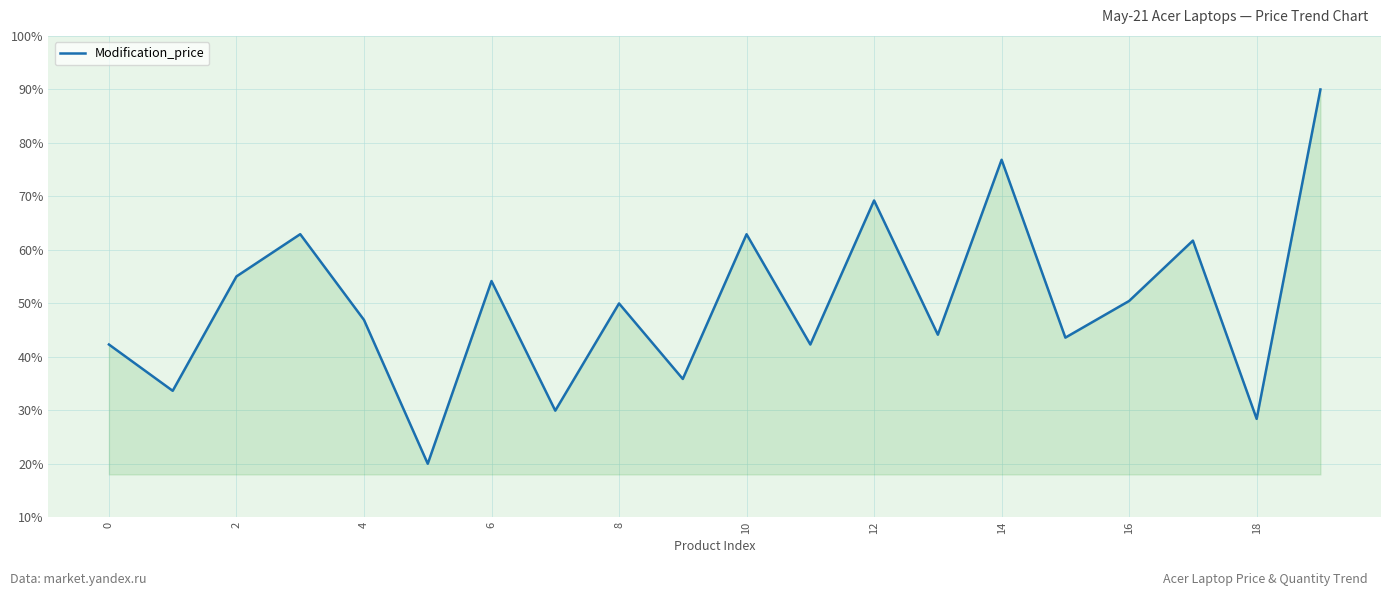

Count the number of categories in the chart.

20